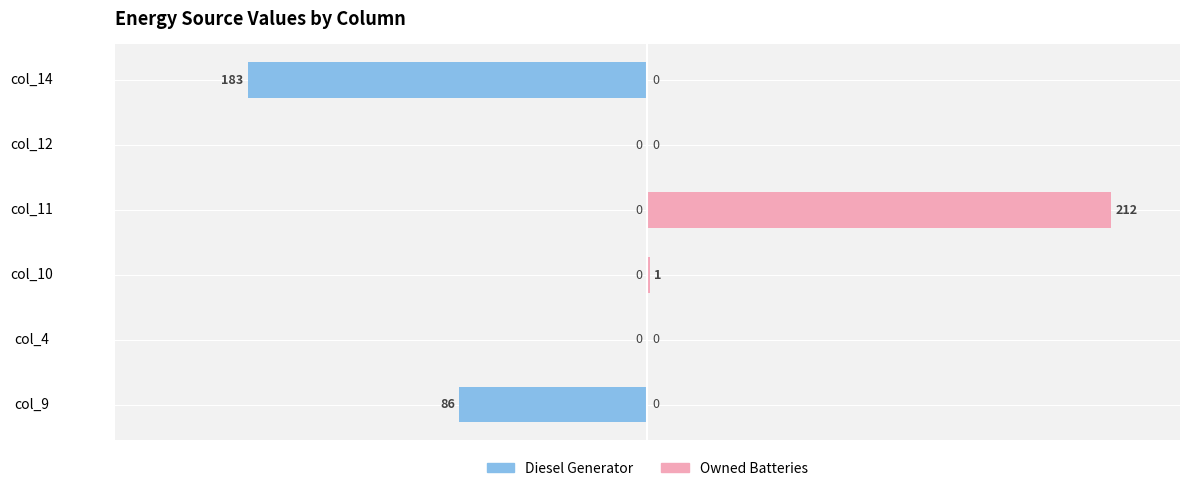

At col_11, list the series in order from largest to smallest.

Owned Batteries, Diesel Generator